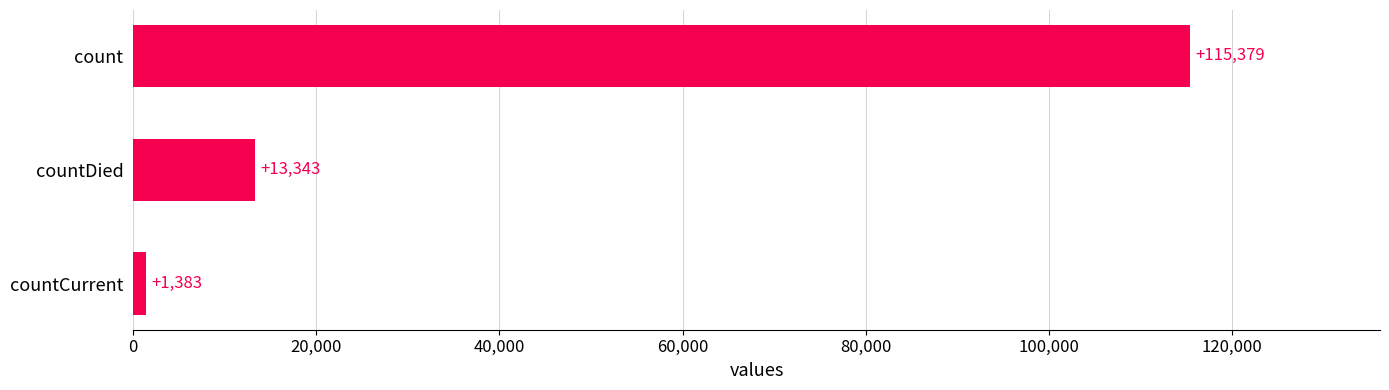

Rank the categories by value from lowest to highest.

countCurrent, countDied, count